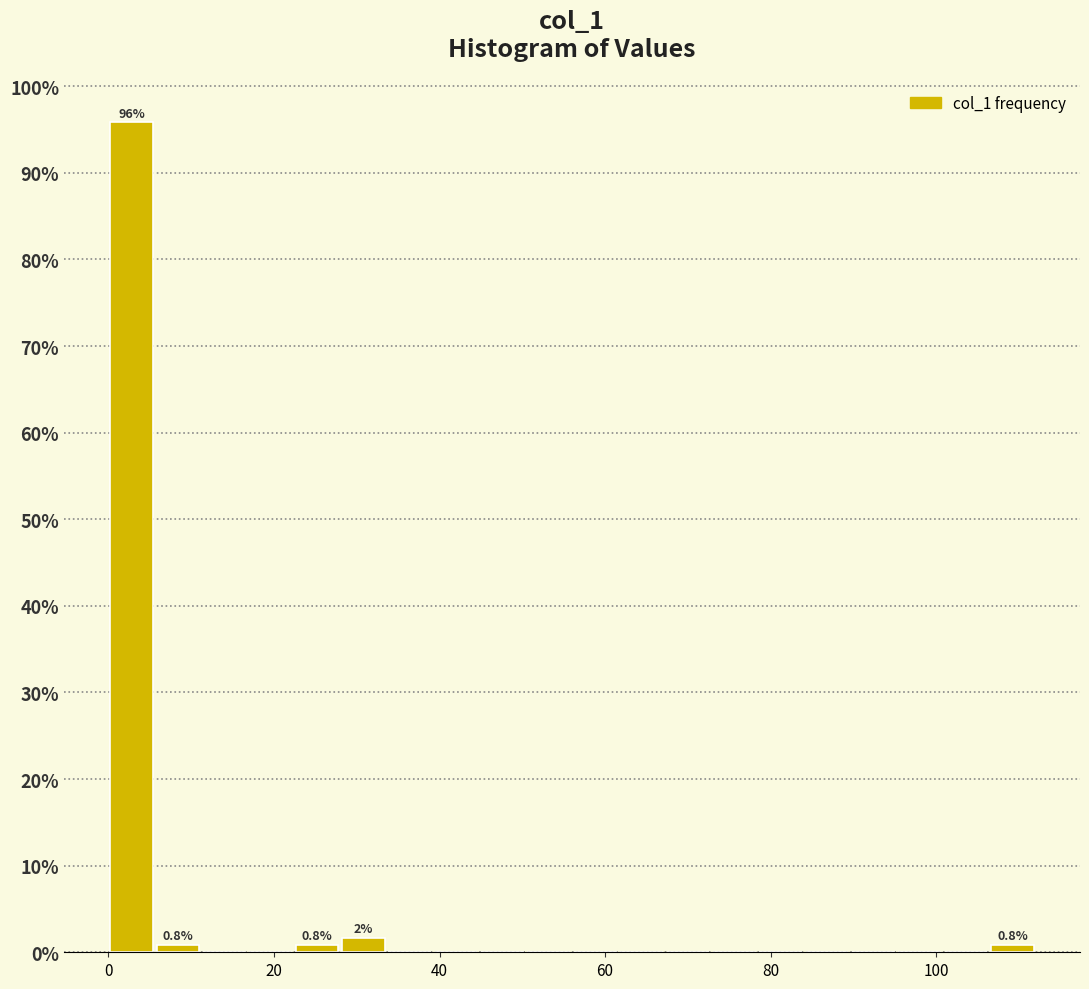

Read against the x-axis, roughly where is the centre of the tallest bar?

2